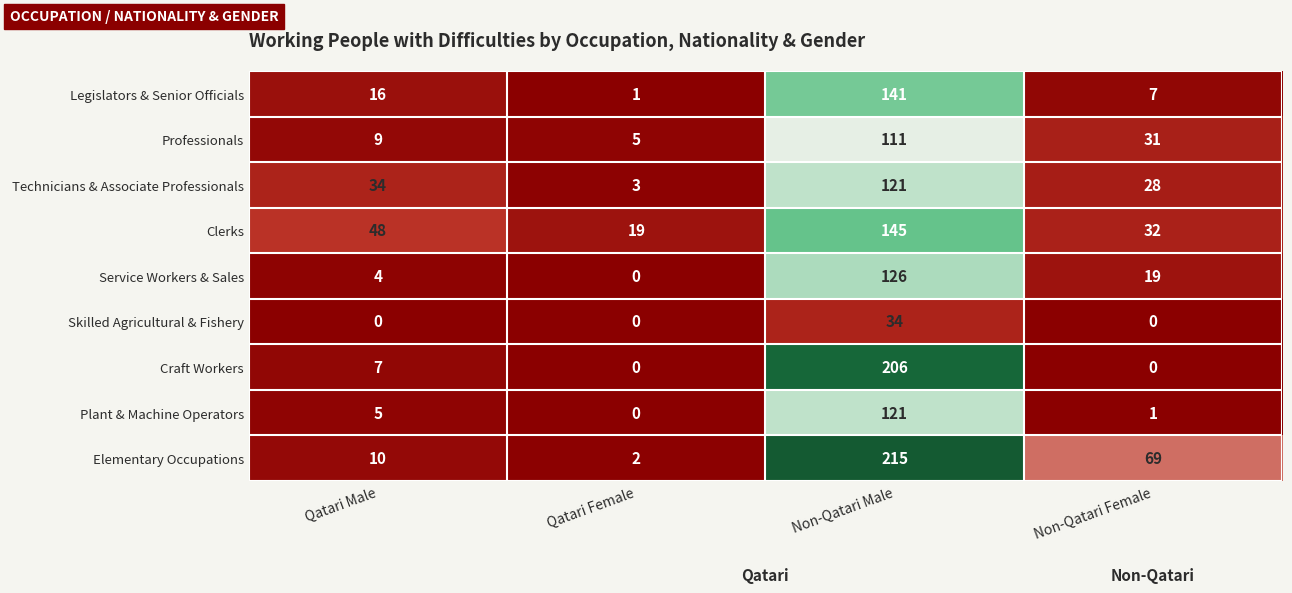

What is the difference between the second highest and second lowest values in the Craft Workers series?

7